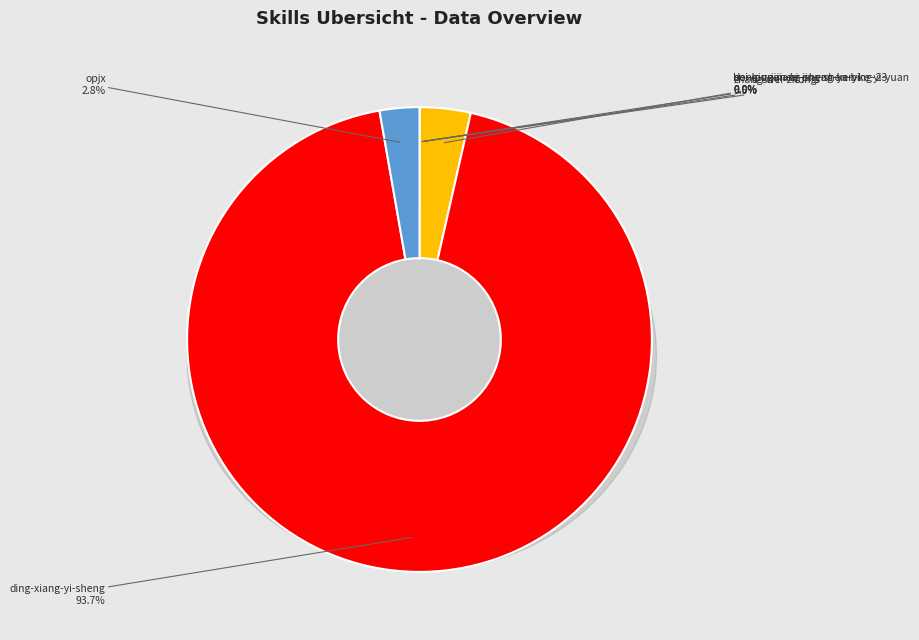

What portion of the pie excludes zhang-wei-zhong?

96.5%